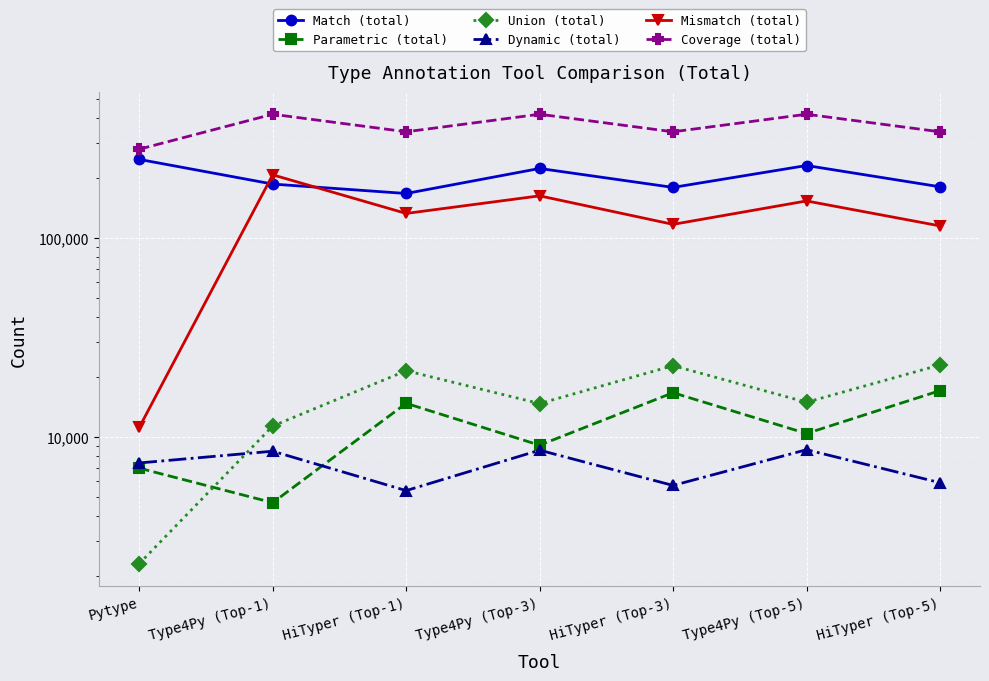

Which series has the largest total across all categories?

Coverage (total)